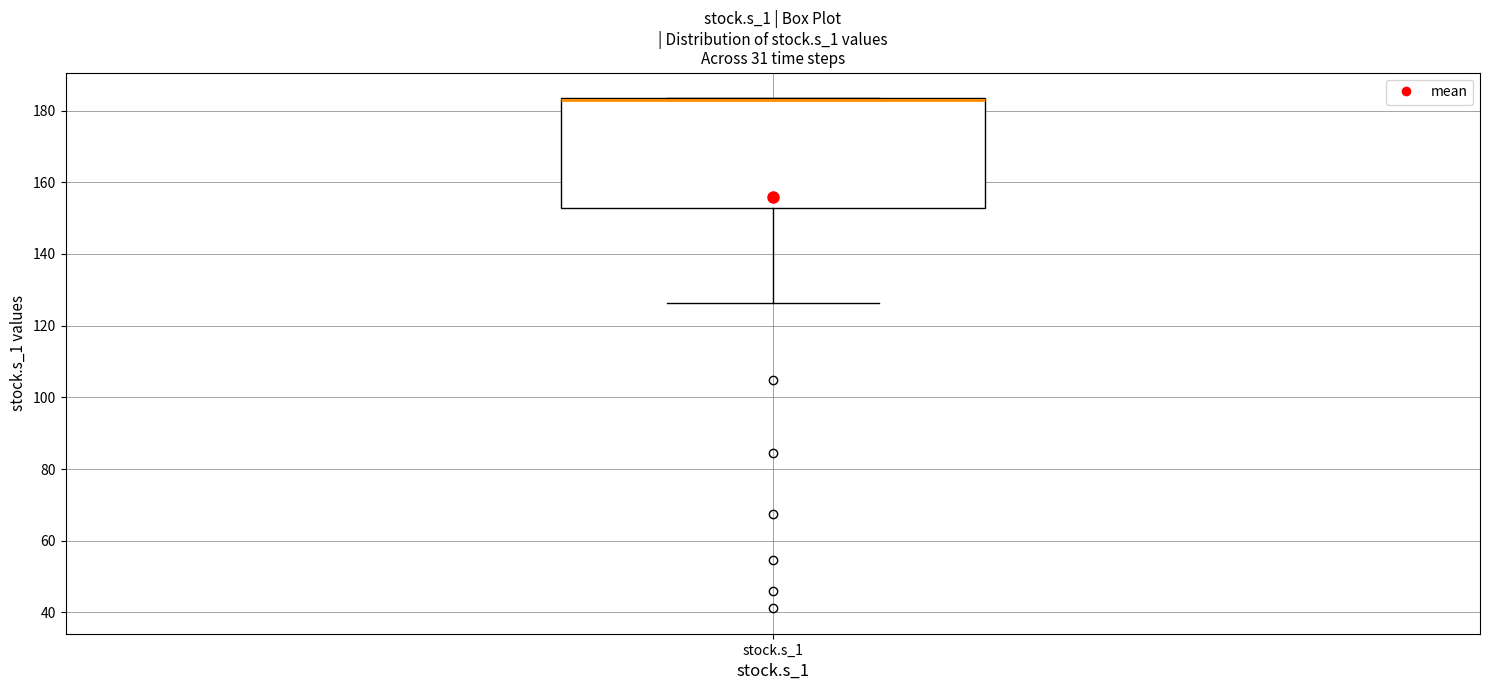

Transcribe this box plot: give where the median line is, the range the box spans, and where the two whiskers end, as read against the y-axis. The values are not printed on the chart, so give them approximately, as read against the axis.

median 182 (drawn on the box's upper edge), box 152 to 184, whiskers 126 to 184